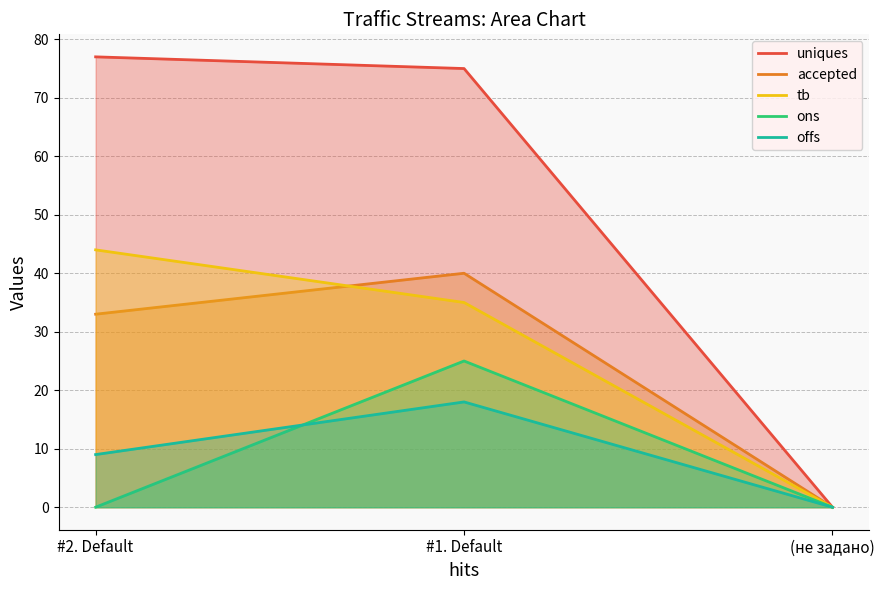

Reading right to left, transcribe all the data shown in this chart.

uniques: 0	75	77
accepted: 0	40	33
tb: 0	35	44
ons: 0	25	0
offs: 0	18	9